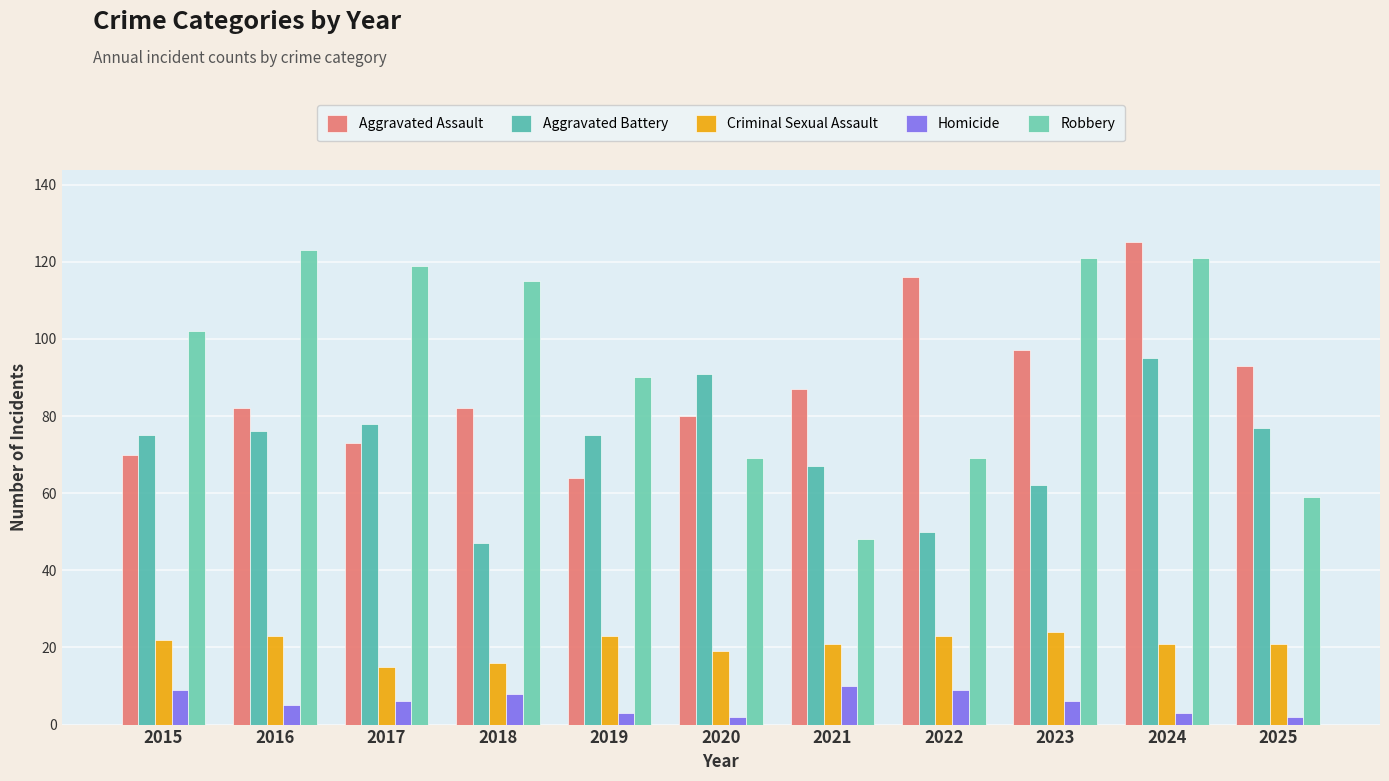

Which has a higher value, 2021 or 2020?

2021